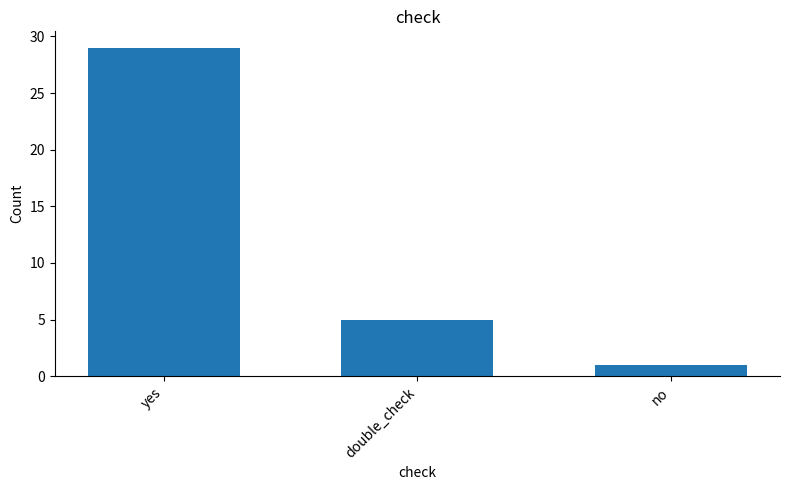

The chart shows a value of 15 at yes. True or false?

False